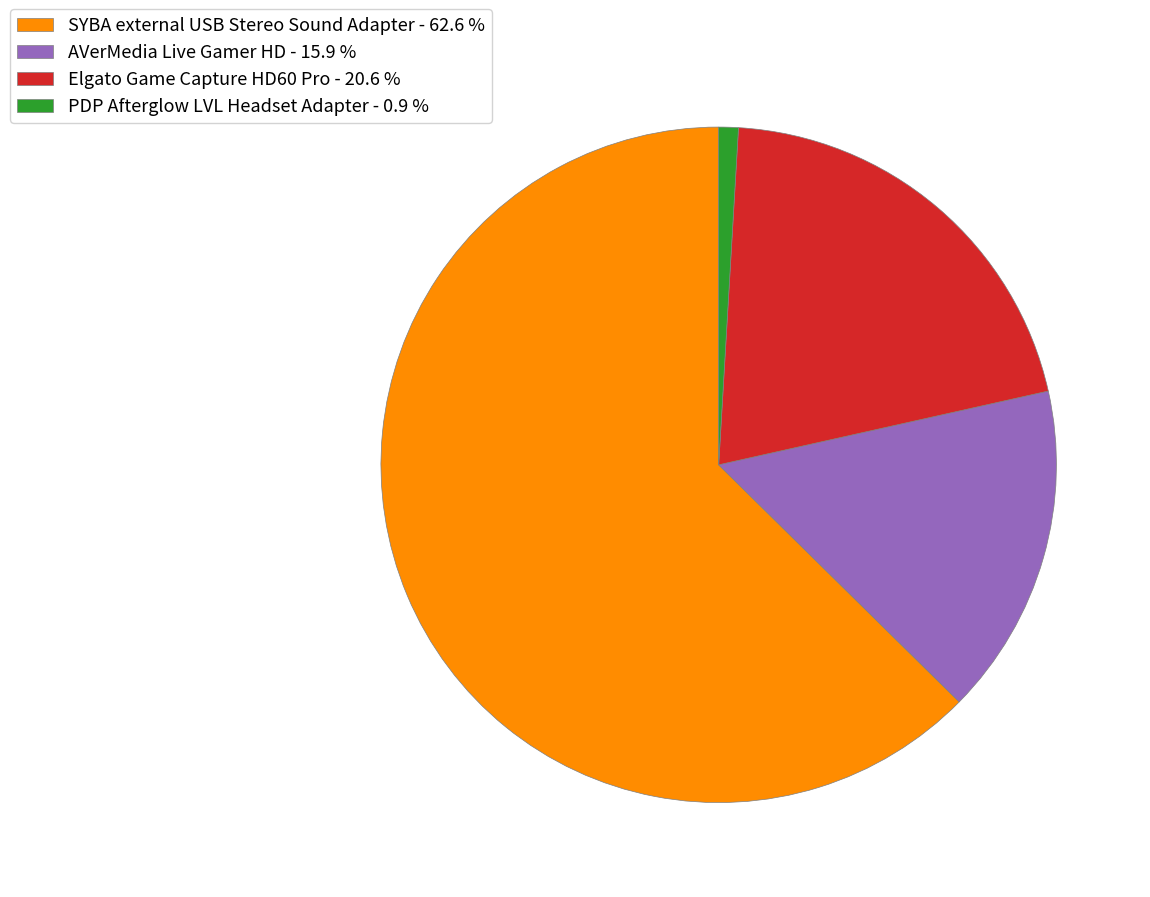

Is the sum of SYBA external USB Stereo Sound Adapter - 62.6 % and Elgato Game Capture HD60 Pro - 20.6 % greater than half?

Yes